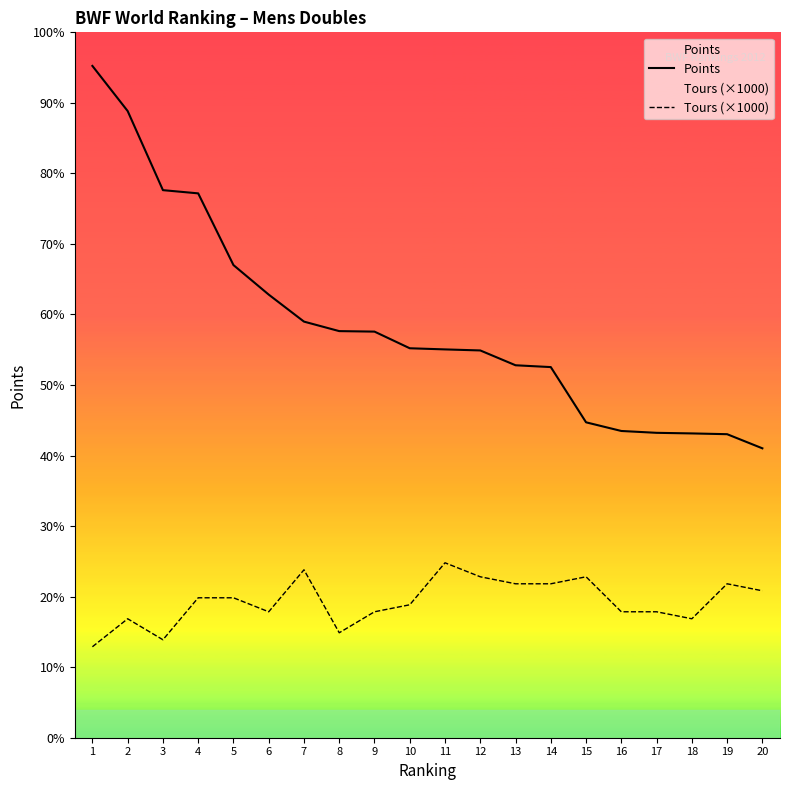

What is the value of the Points point at the 17th from the left?

43575.1